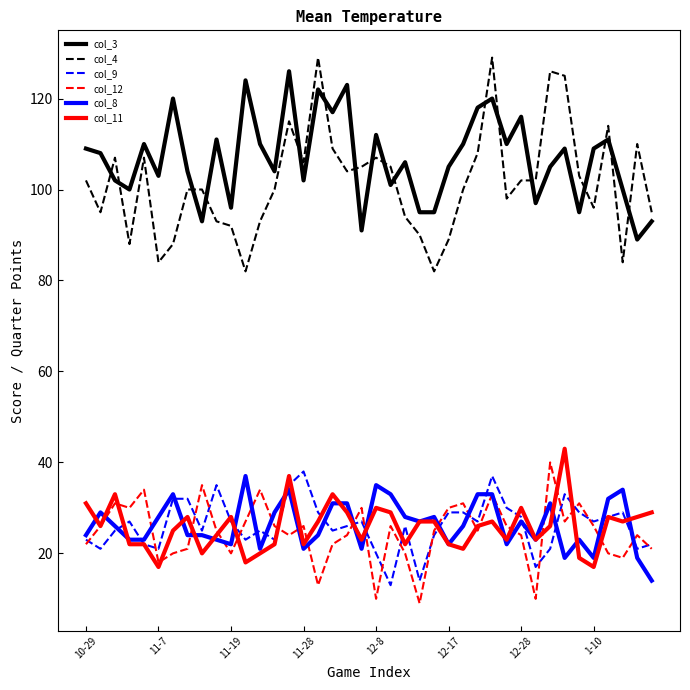

True or false: col_12 and col_8 cross at least once.

True